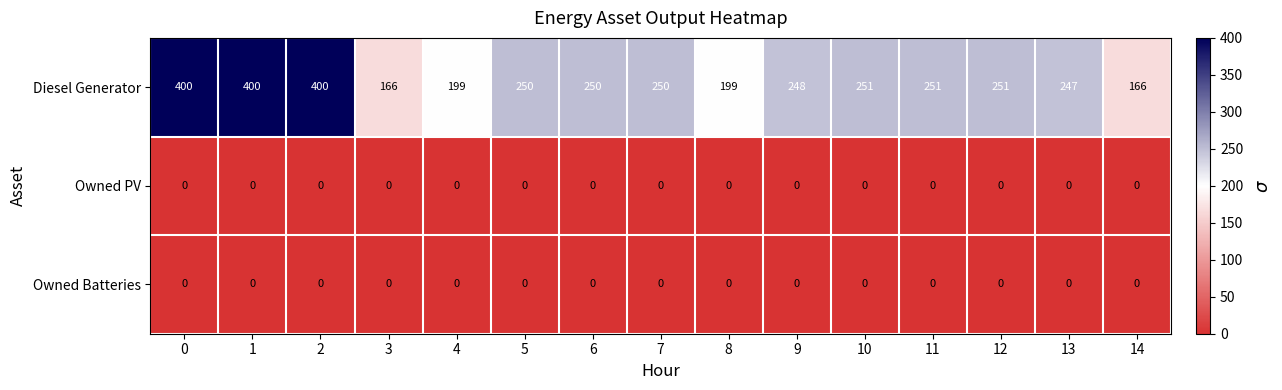

Which series has the largest range (max minus min)?

Diesel Generator